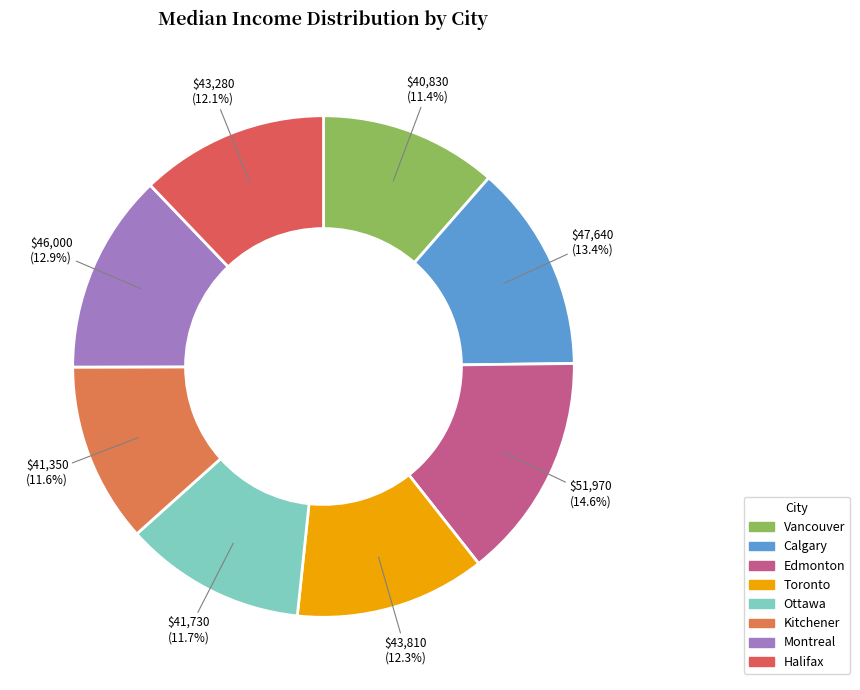

Count the number of slices in the pie.

8